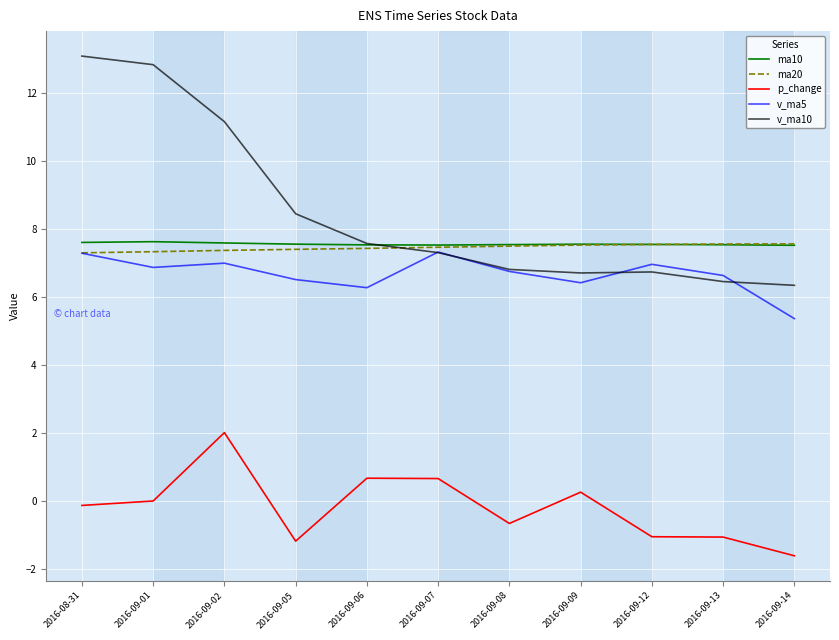

What position from the left is 2016-09-05?

4